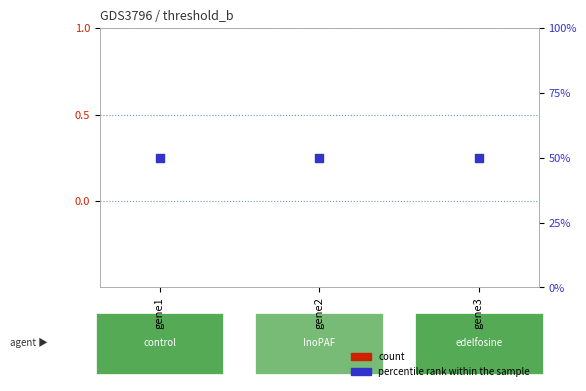

Which series reaches the maximum Y coordinate?

percentile rank within the sample